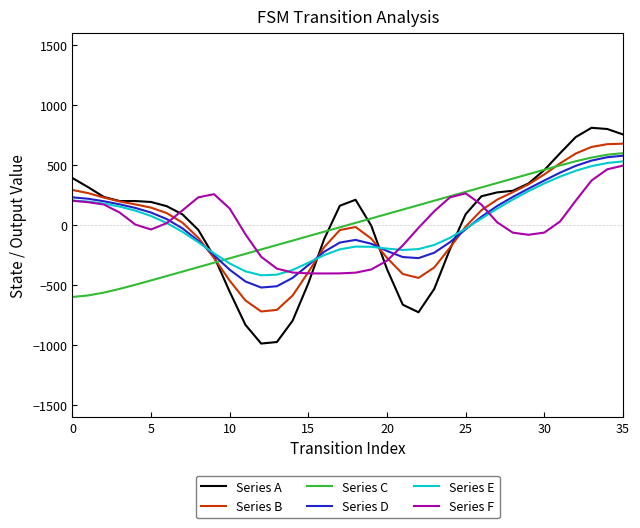

True or false: Series A and Series F cross at least once.

True